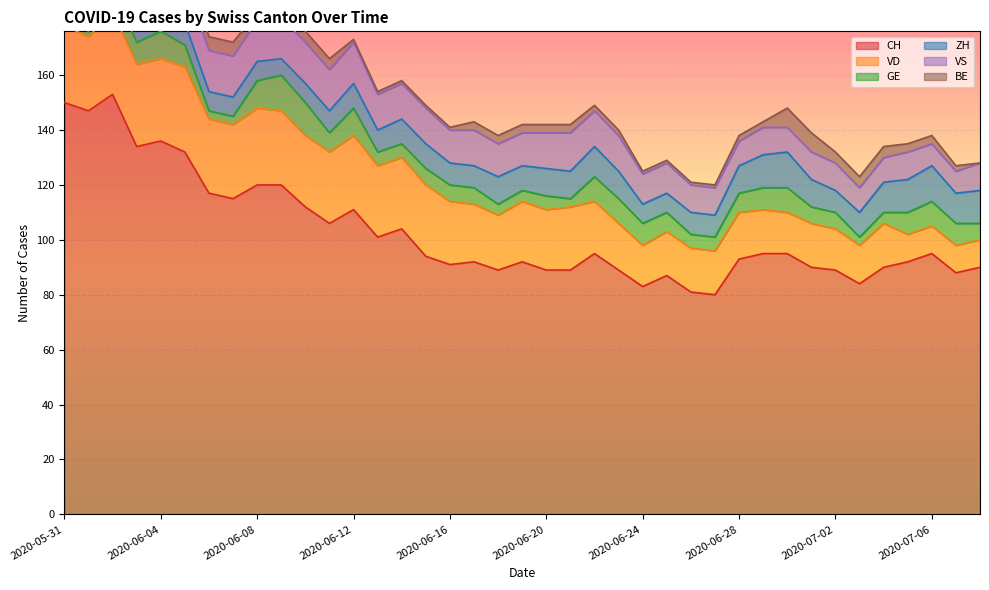

What is the label of the 24th point from the left?

2020-06-23